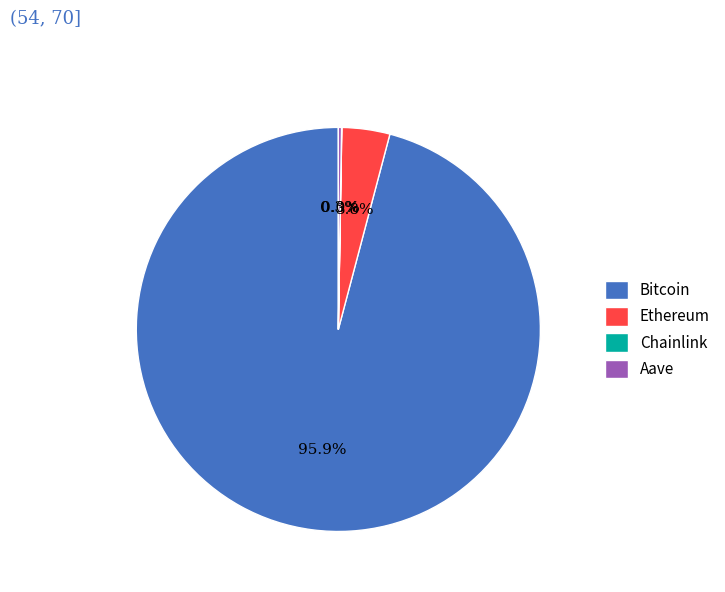

Which slice is the largest?

Bitcoin